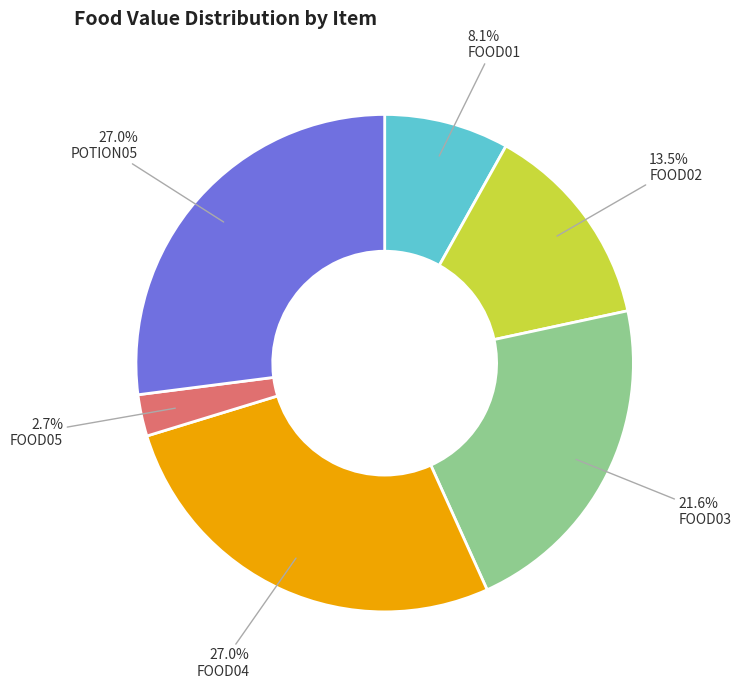

What is the smallest slice in the pie chart?

FOOD05